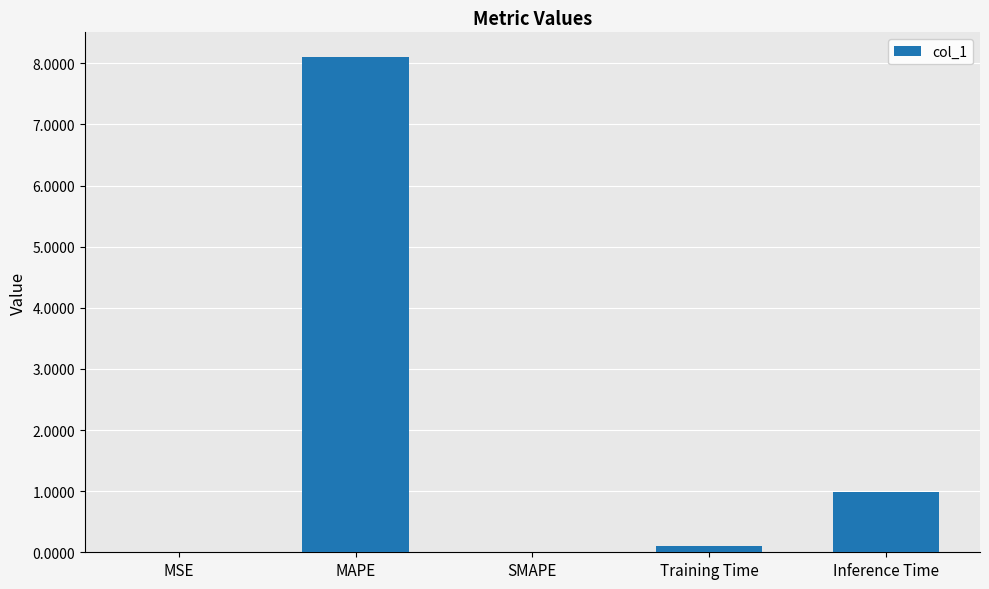

Where is the data nearest to the value 4?

Inference Time